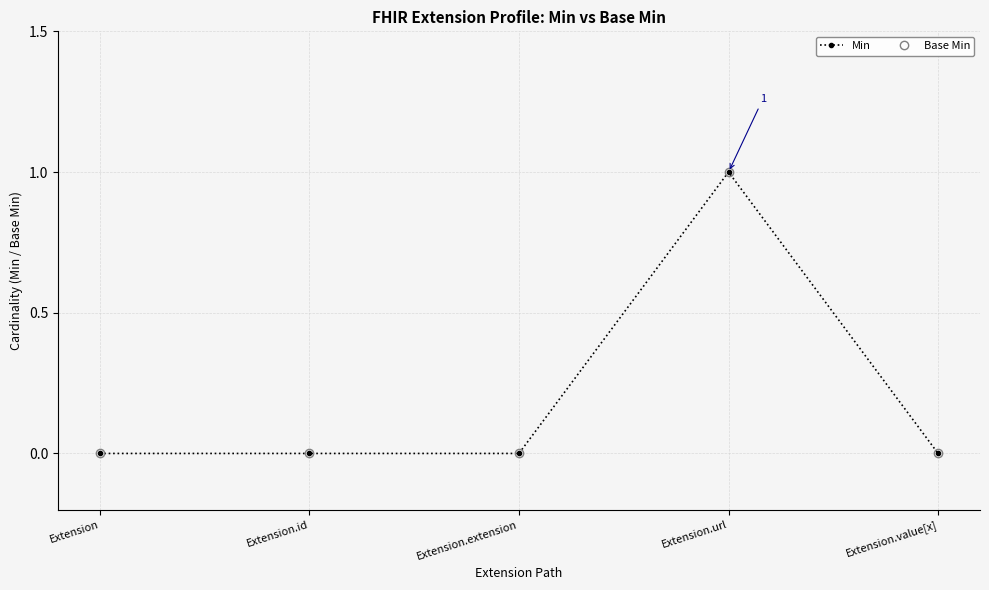

Count the Base Min values in the range 0 to 1.

5